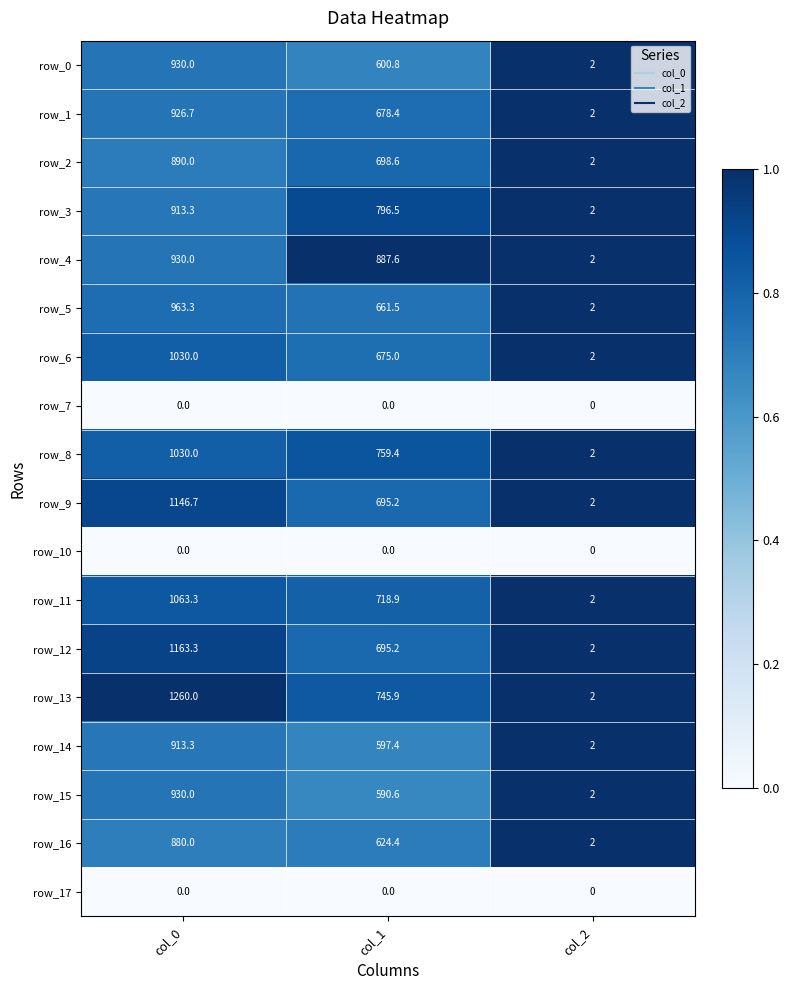

At how many categories does at least one series exceed 0?

3